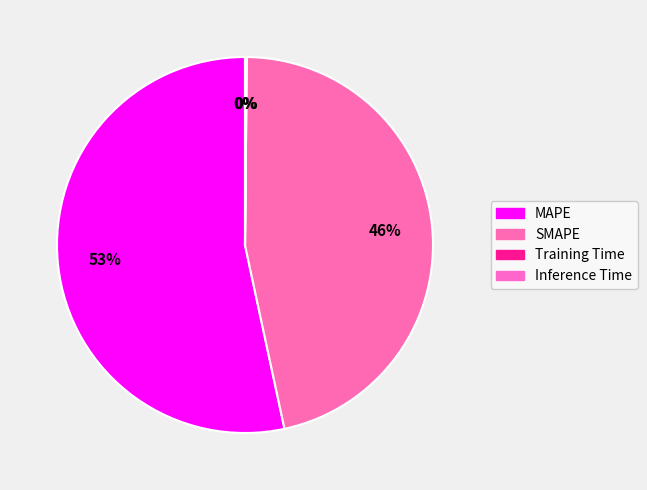

Which category accounts for the majority?

MAPE